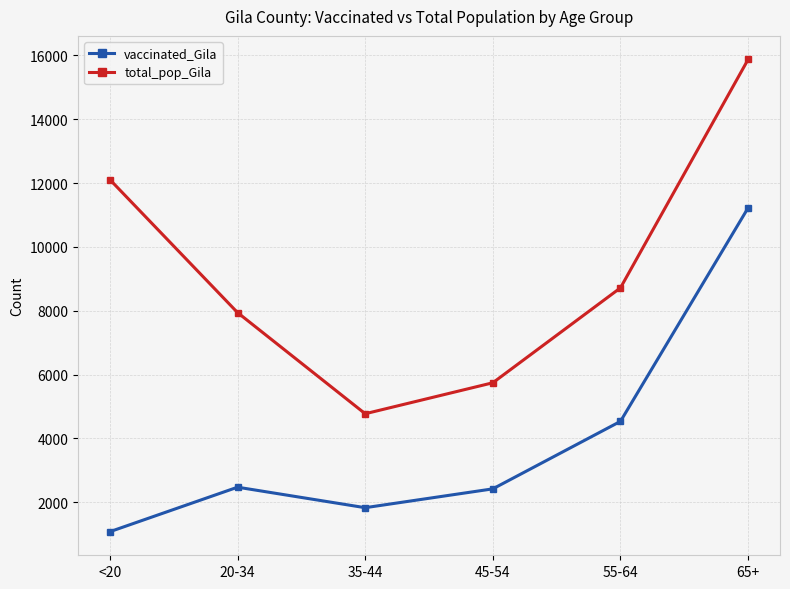

What is the difference between the vaccinated_Gila values at <20 and 20-34?

1393